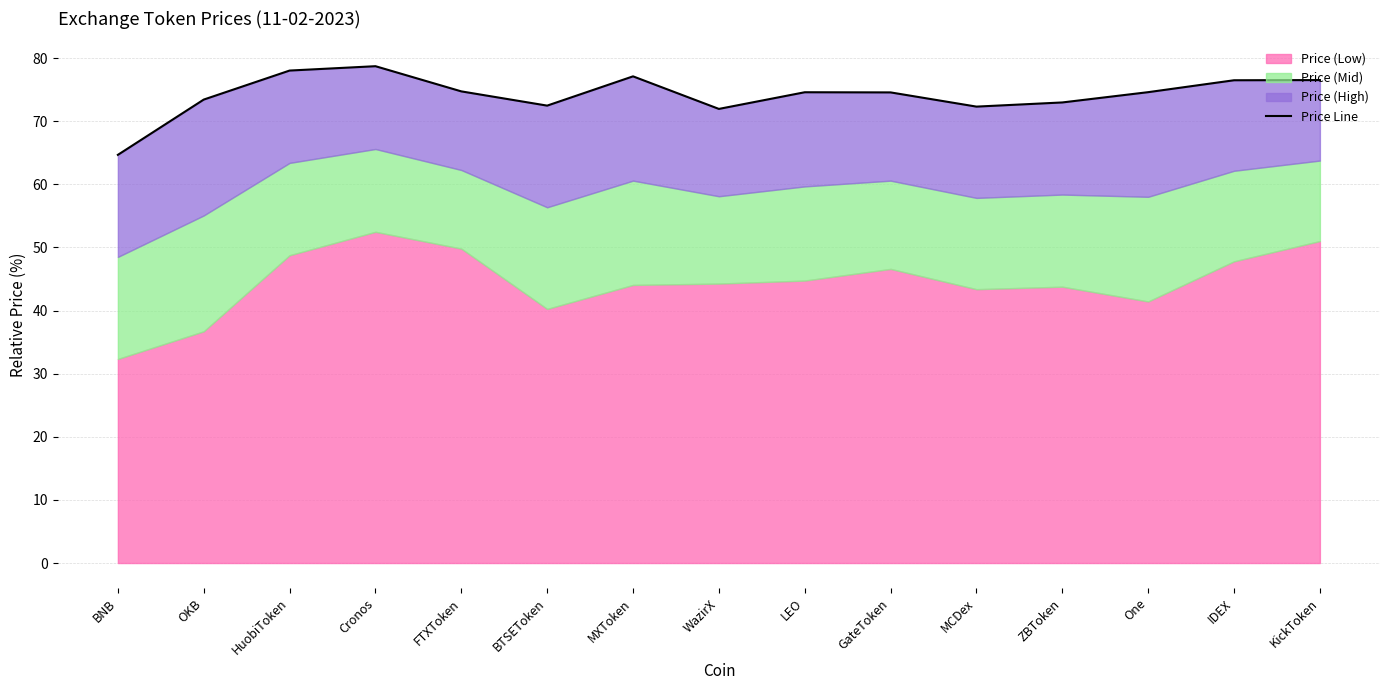

Does the chart display data point markers on the line(s)?

No